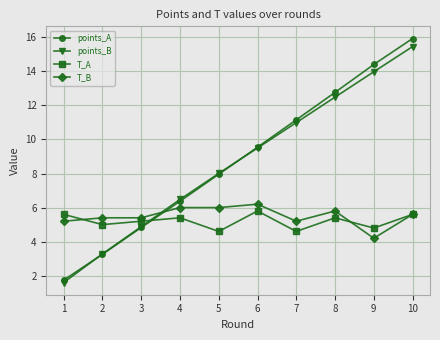

The value of points_B at 8 is 12.5. True or false?

True